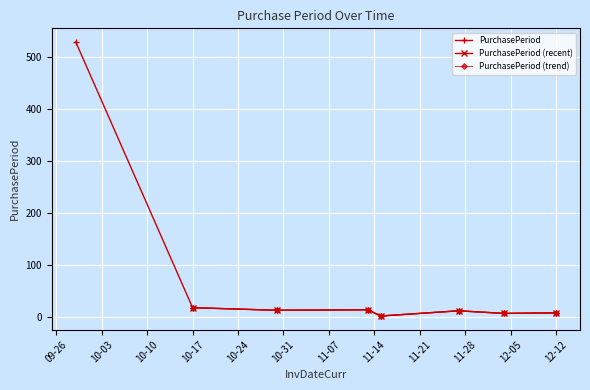

At which category does the data reach its first local valley?

2017-10-30